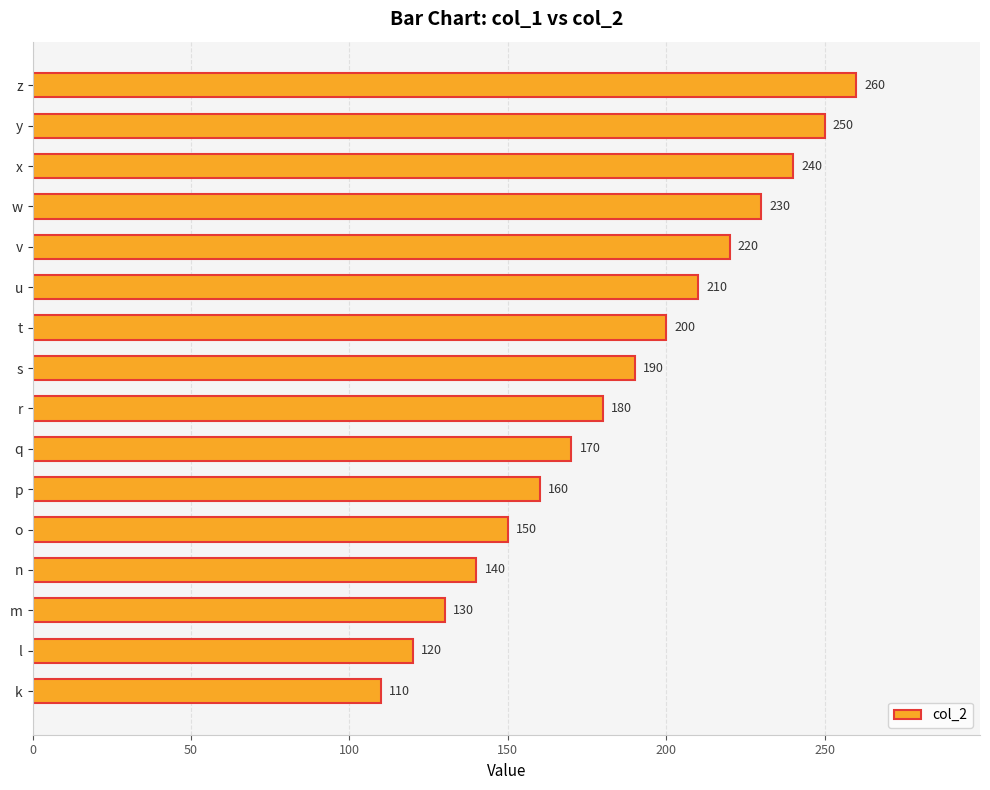

At which label is the value closest to 185?

r